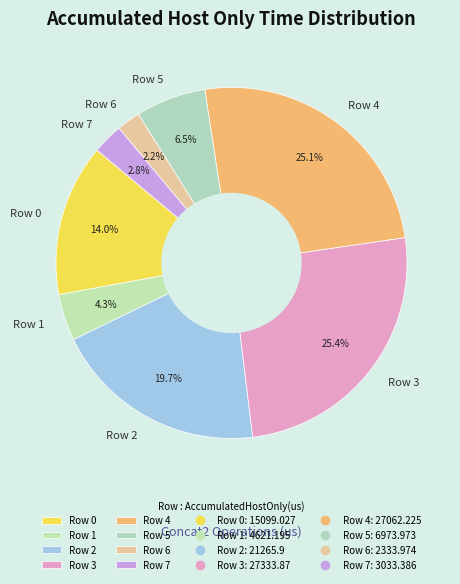

Which has a higher value, Row 7 or Row 4?

Row 4